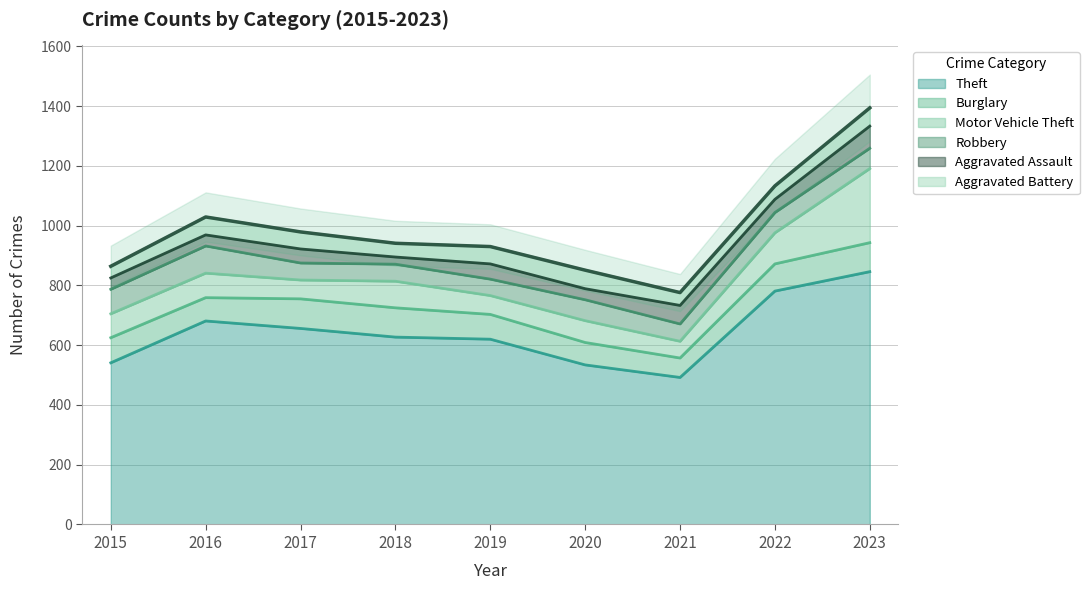

What is the difference between the highest and lowest values at 2018?

603